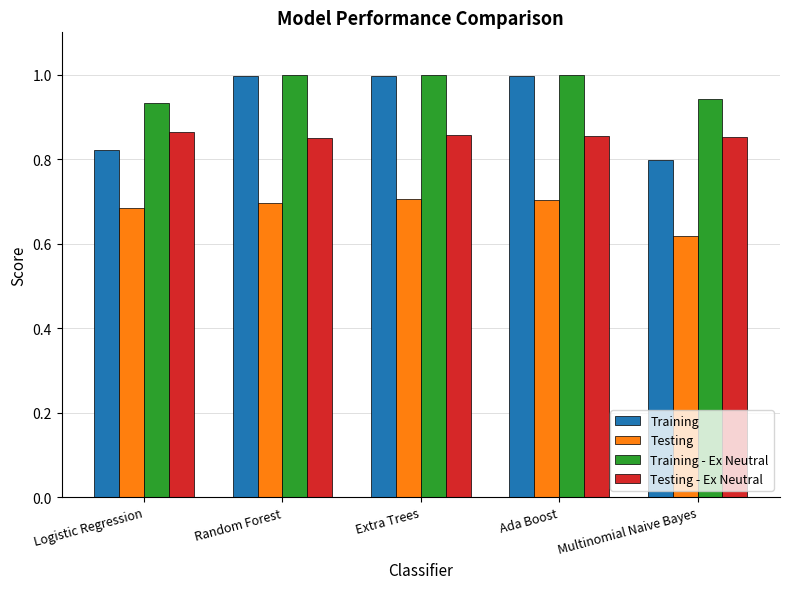

What is the sum of all Training values?

4.6